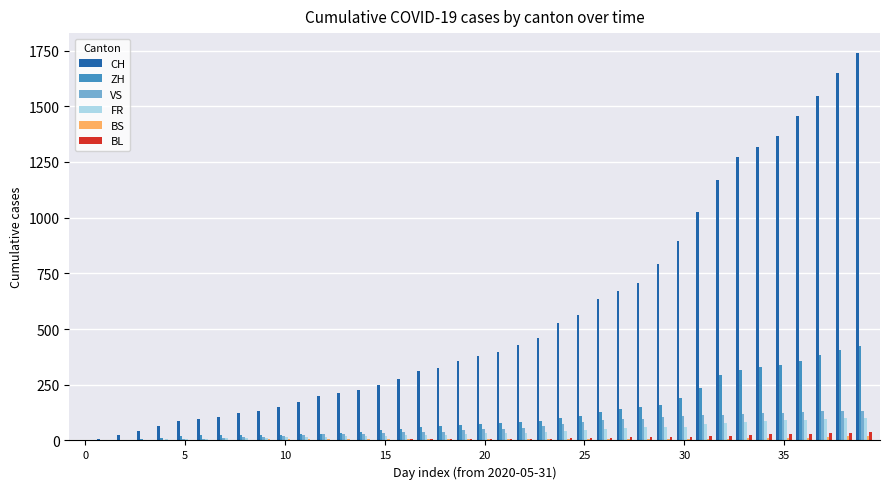

What is the sum of all CH values?

22173